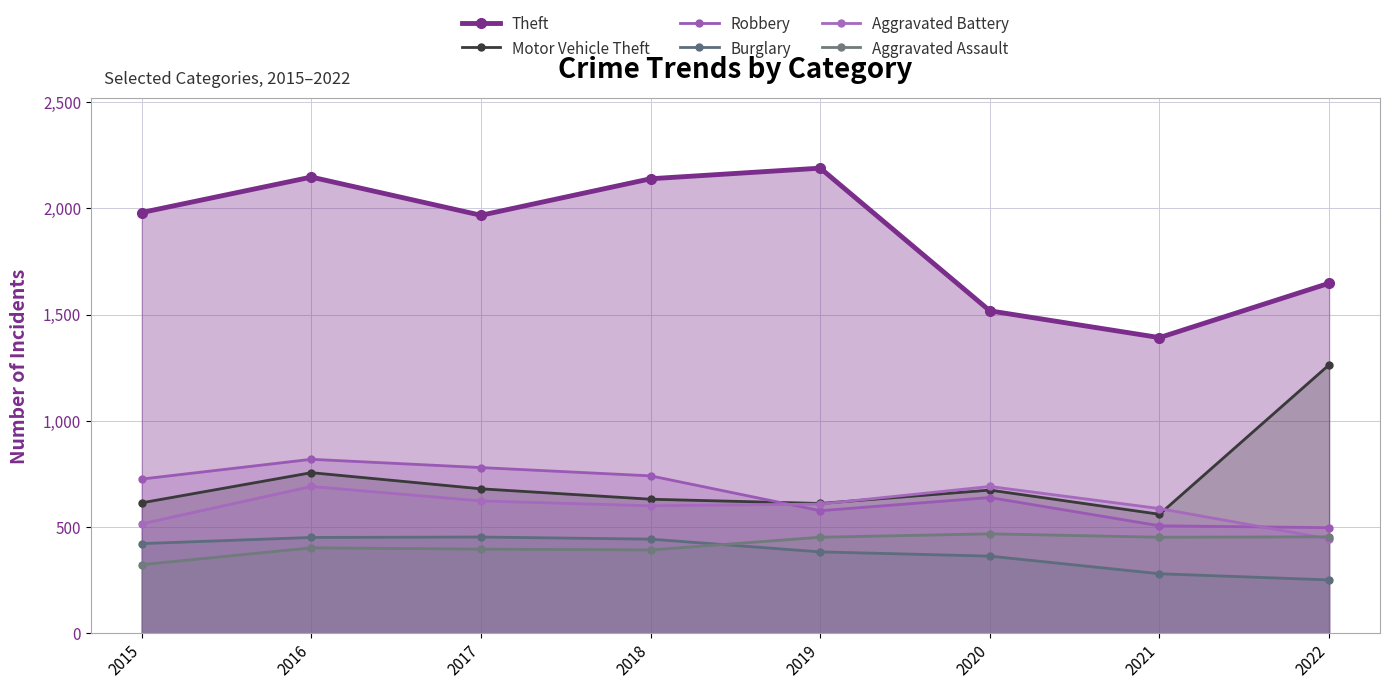

Between which two adjacent categories do Aggravated Assault and Aggravated Battery first intersect?

2021 and 2022